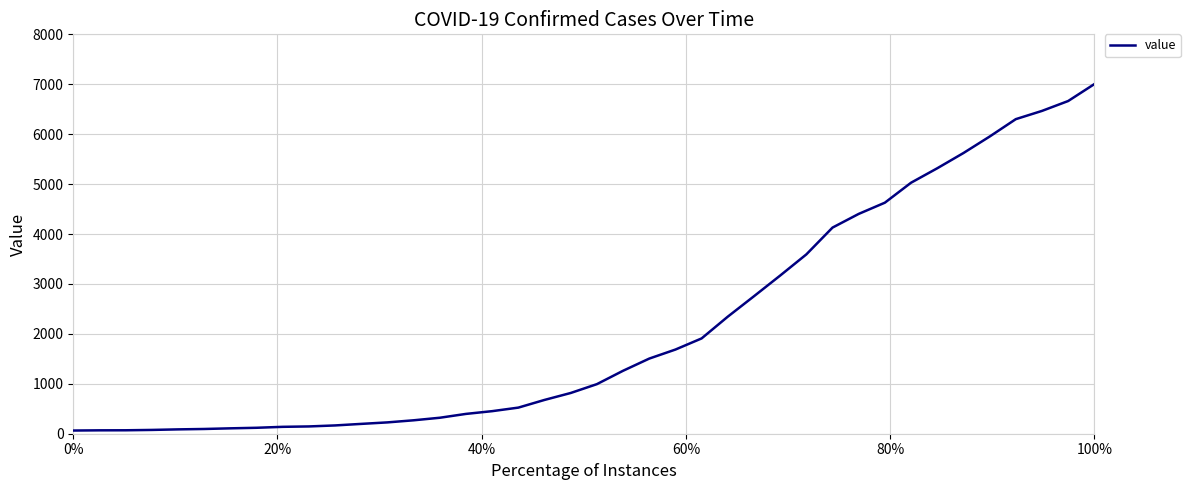

What is the greatest value displayed?

7003